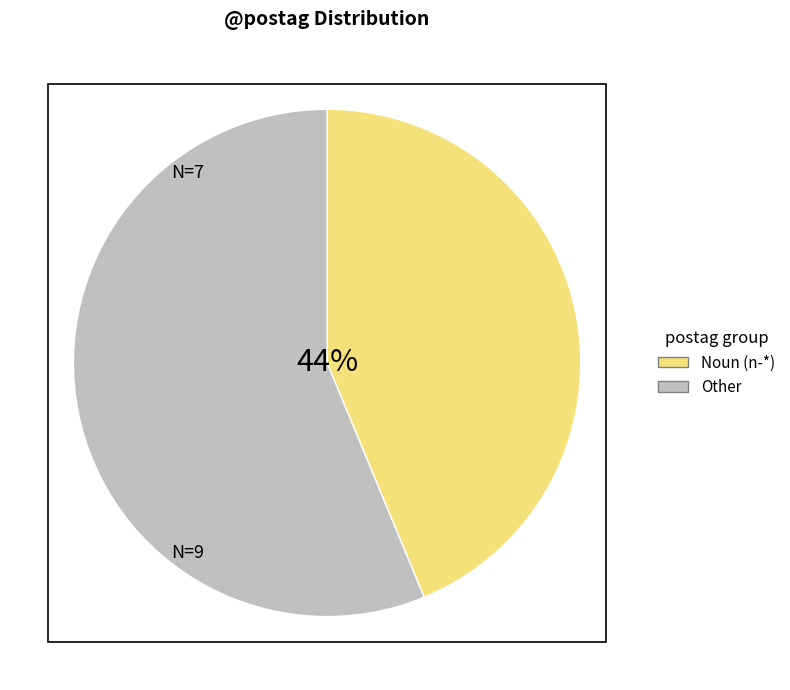

What is the majority slice?

Other